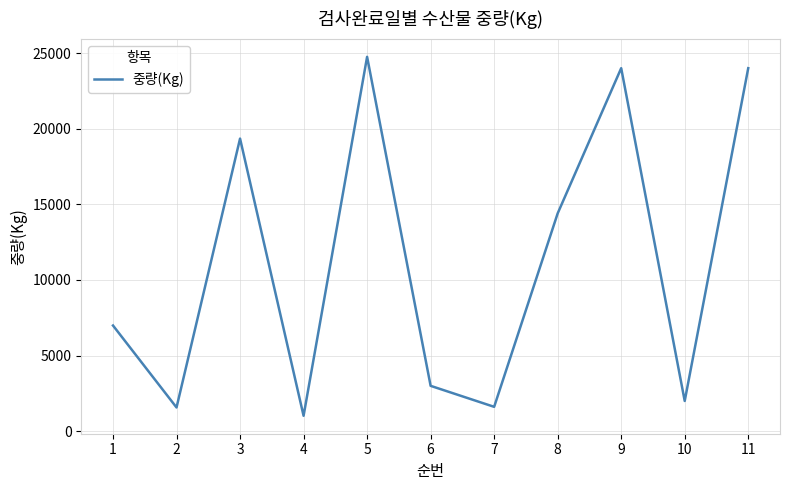

What is the greatest value displayed?

24750.0